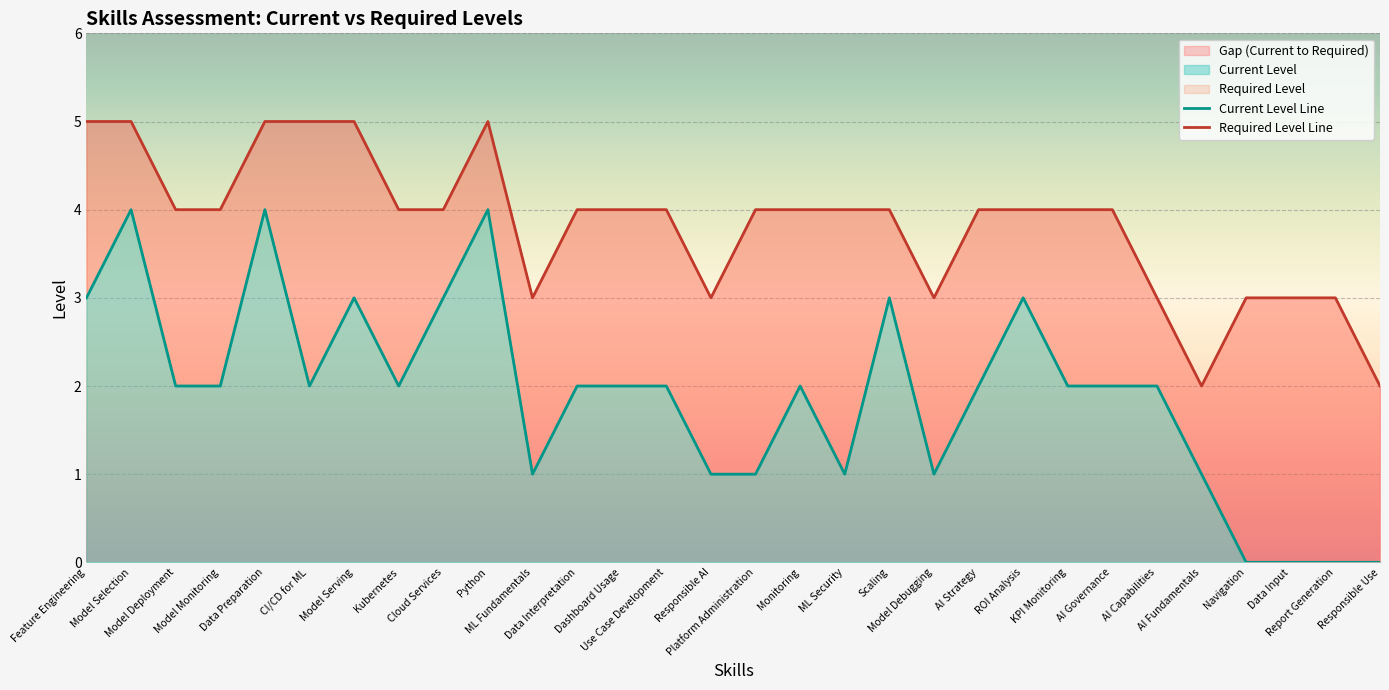

How many values in the Required Level series are below 4?

9